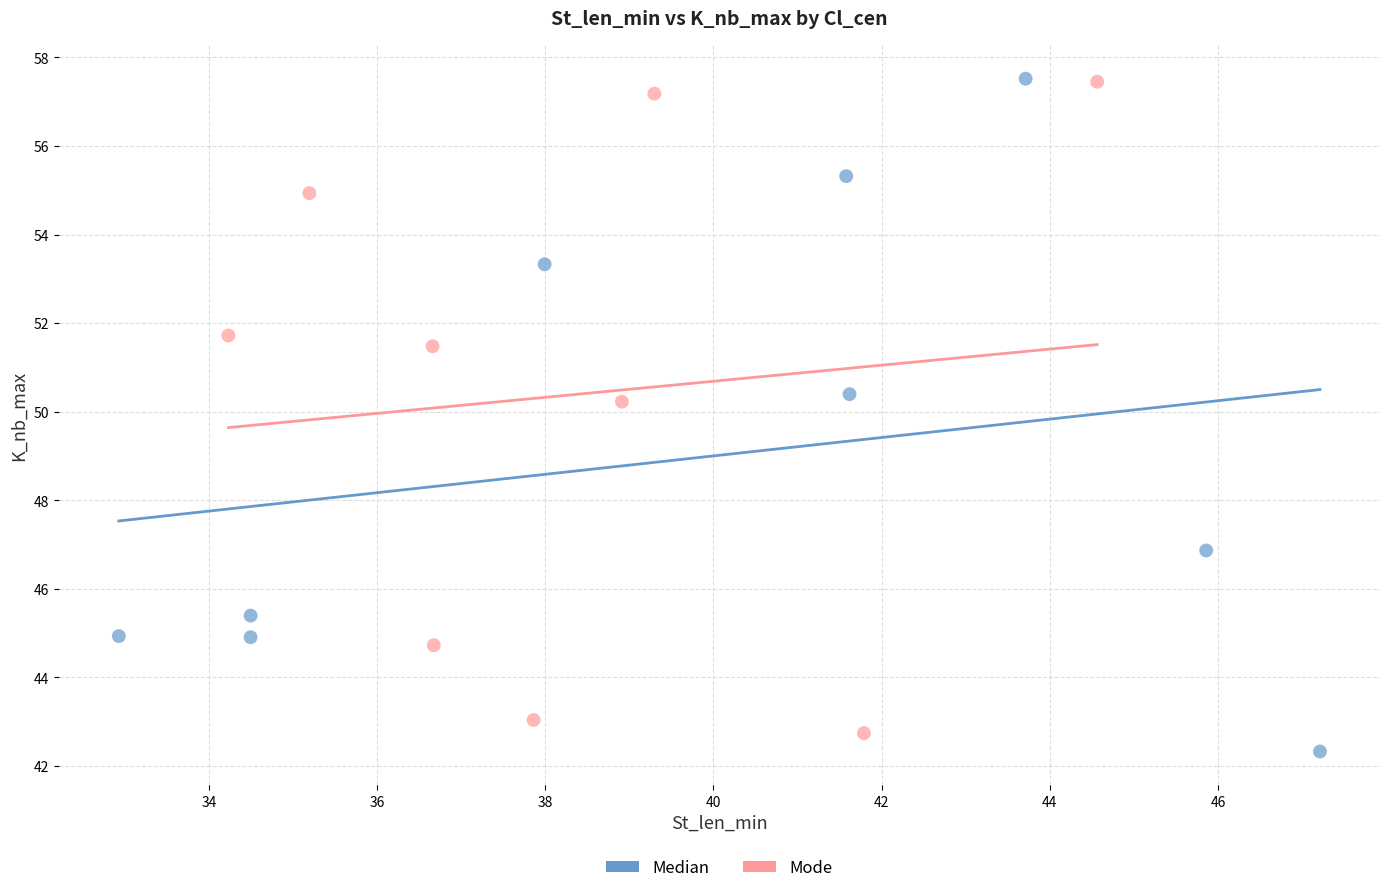

What are all the series names shown in the legend?

Median, Mode